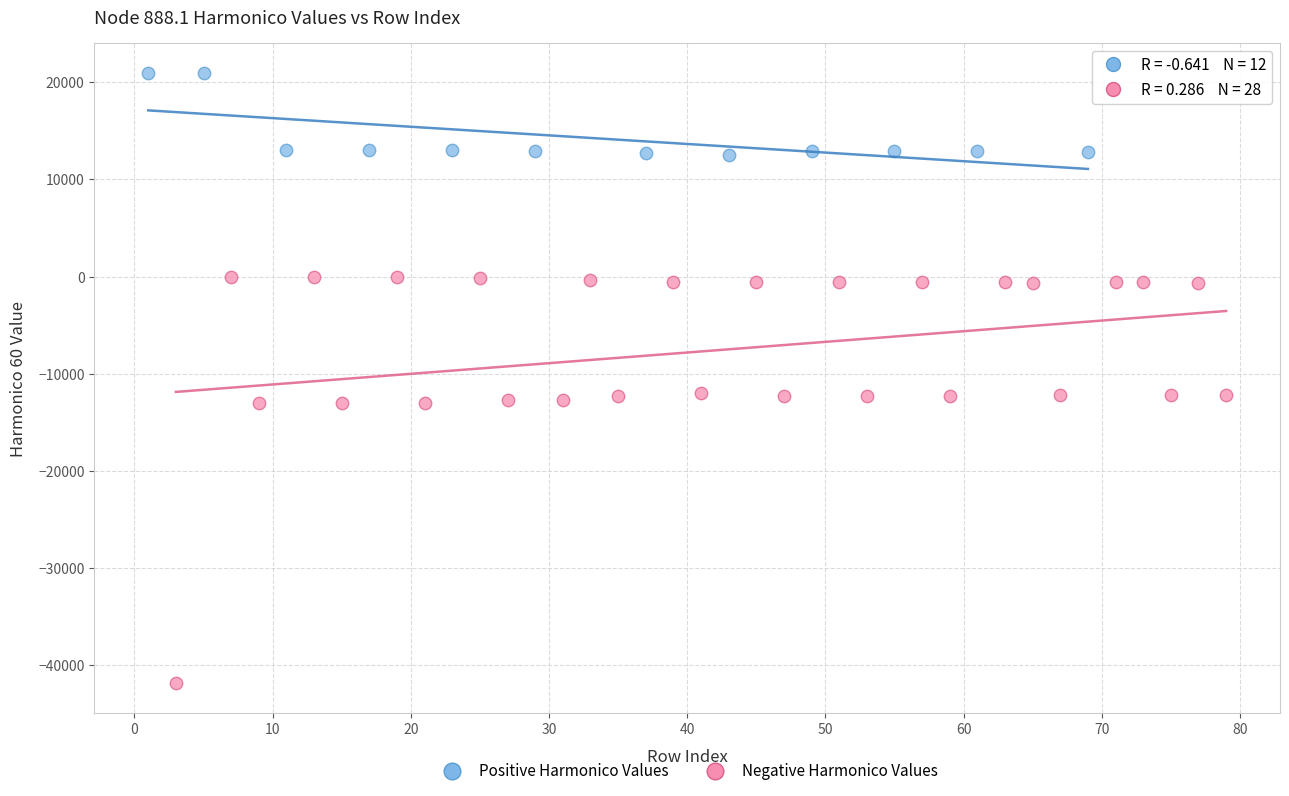

Which series has the widest spread of Y values?

Negative Harmonico Values